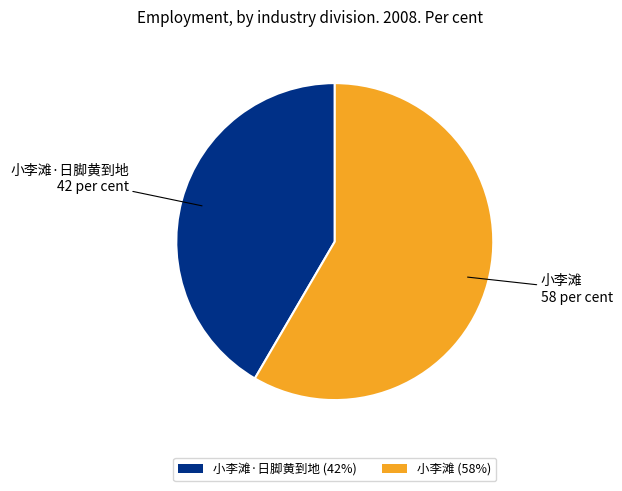

The 小李滩·日脚黄到地 (42%) slice represents 42% of the pie. True or false?

True